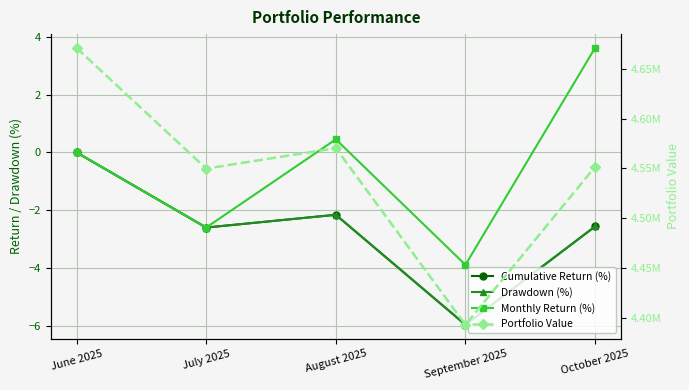

Is the value of Cumulative Return (%) at July 2025 greater than the value of Drawdown (%) at September 2025?

Yes